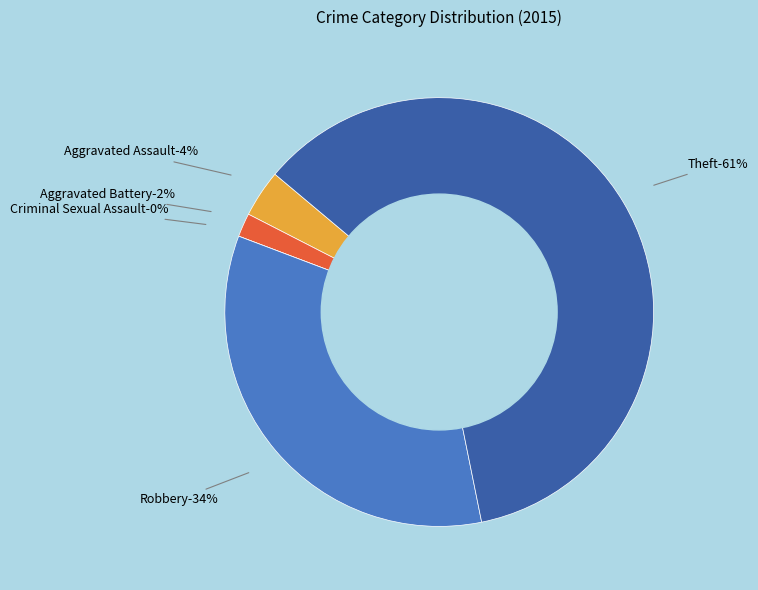

To the nearest percent, what is the combined percentage of Aggravated Assault and Robbery?

38%